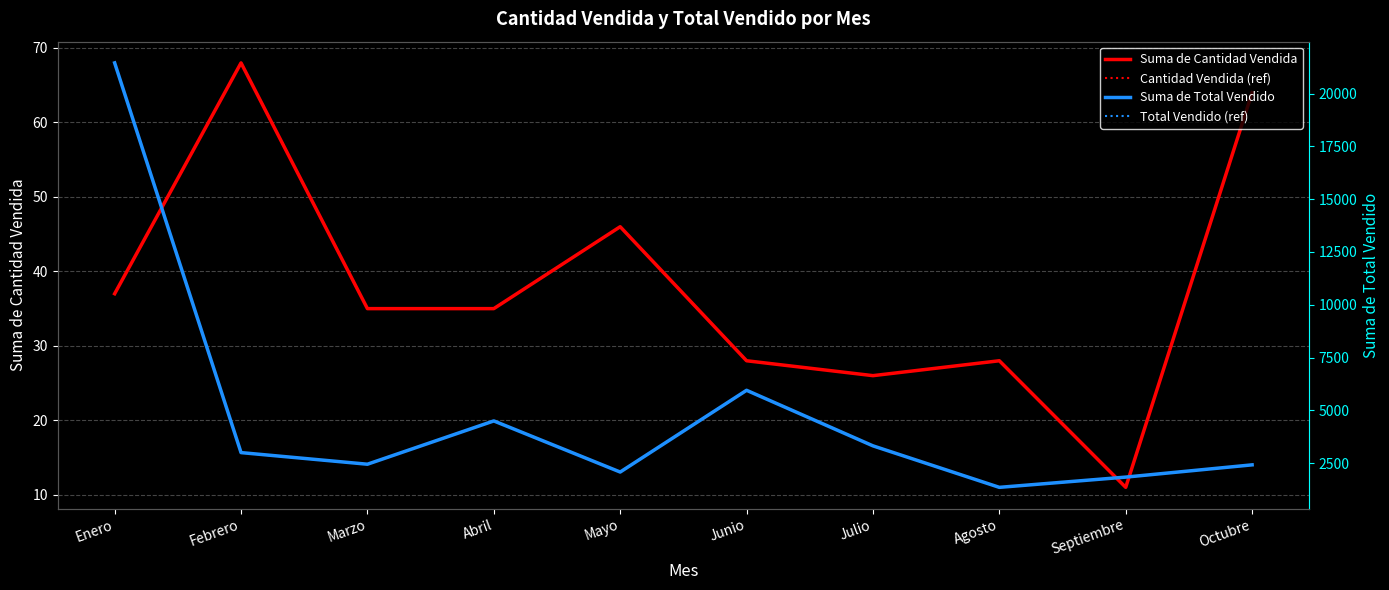

What is the difference between the Suma de Total Vendido values at Febrero and Abril?

1500